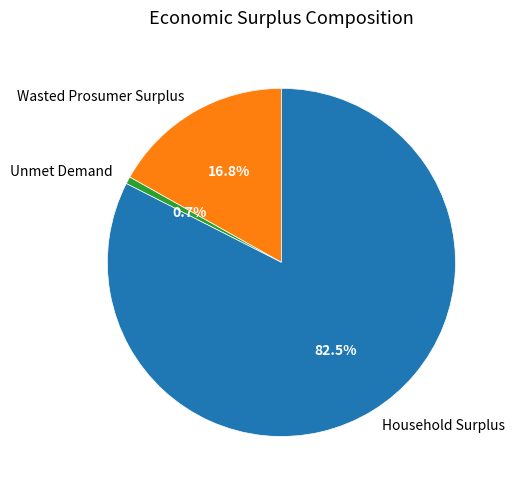

How many slices are in this pie chart?

3